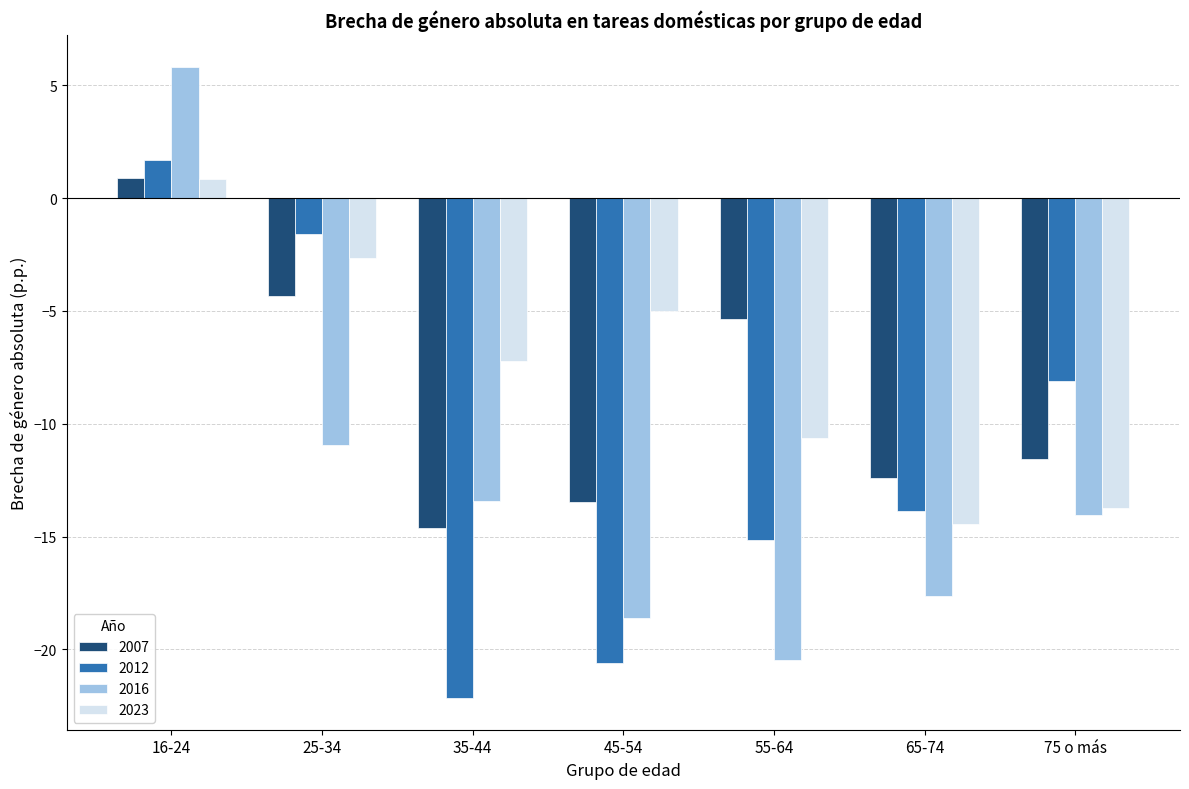

Which series has the largest range (max minus min)?

2016